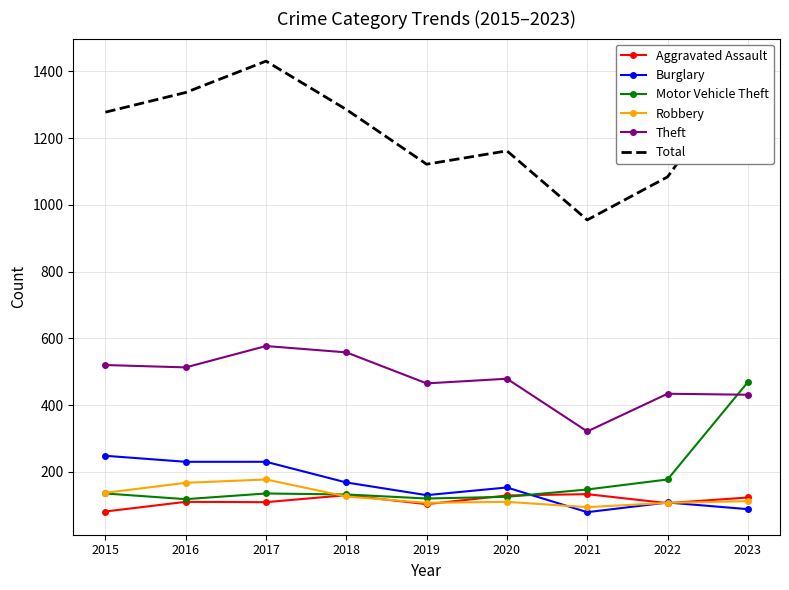

Is it true that Robbery equals 107 at 2022?

True